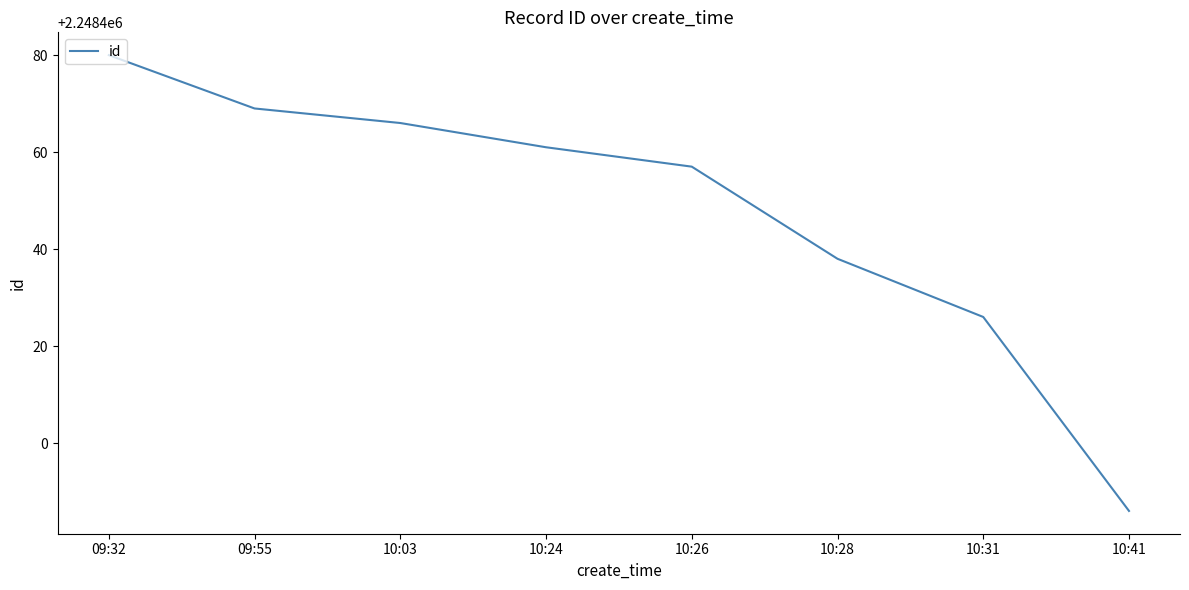

The value at 10:24 is 3860425. True or false?

False